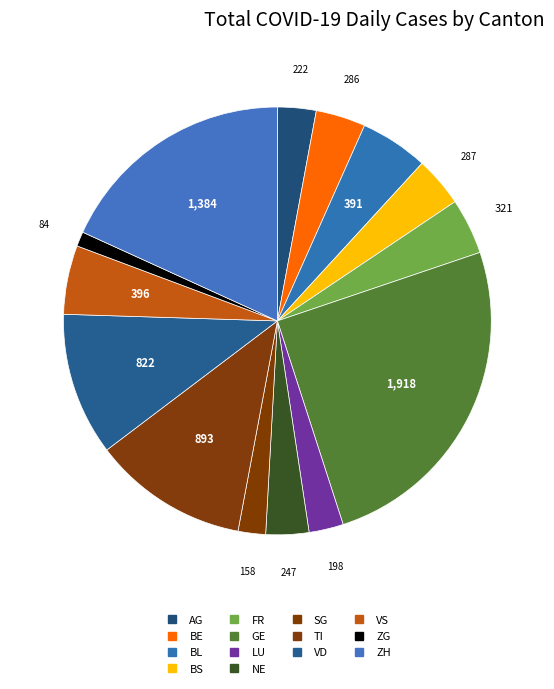

Is there any slice that represents more than half of the pie?

No